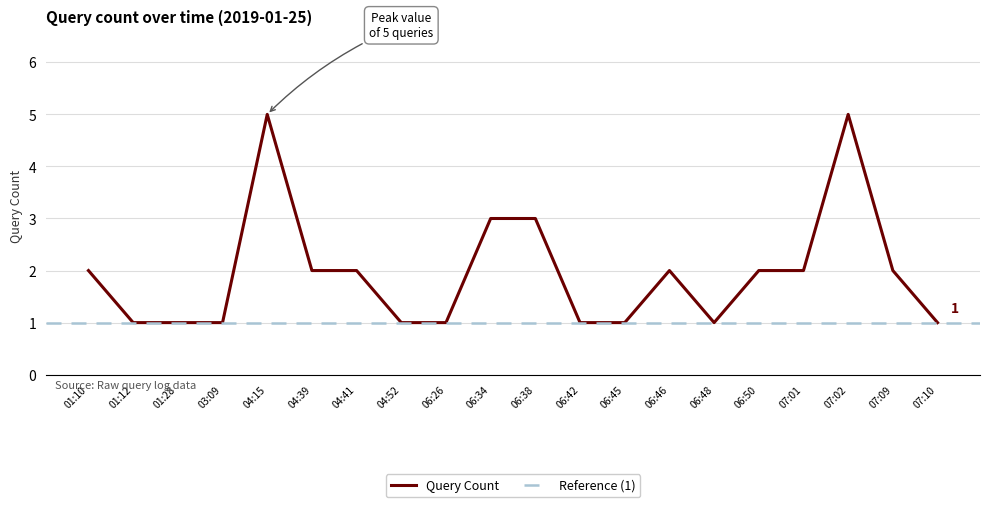

Rank the categories by value from lowest to highest.

01:12, 01:28, 03:09, 04:52, 06:26, 06:42, 06:45, 06:48, 07:10, 01:10, 04:39, 04:41, 06:46, 06:50, 07:01, 07:09, 06:34, 06:38, 04:15, 07:02